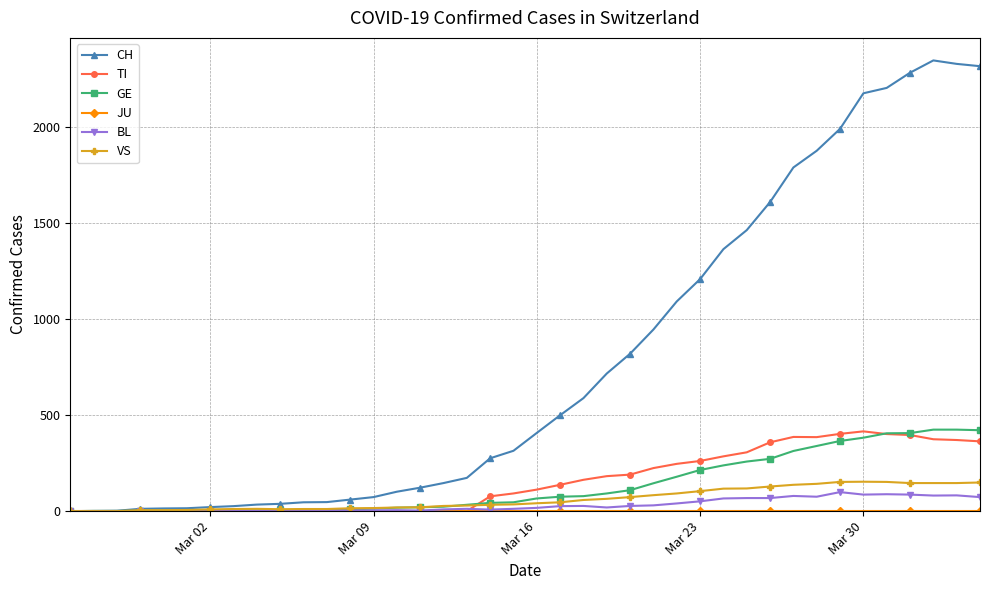

What is the greatest value displayed?

2345